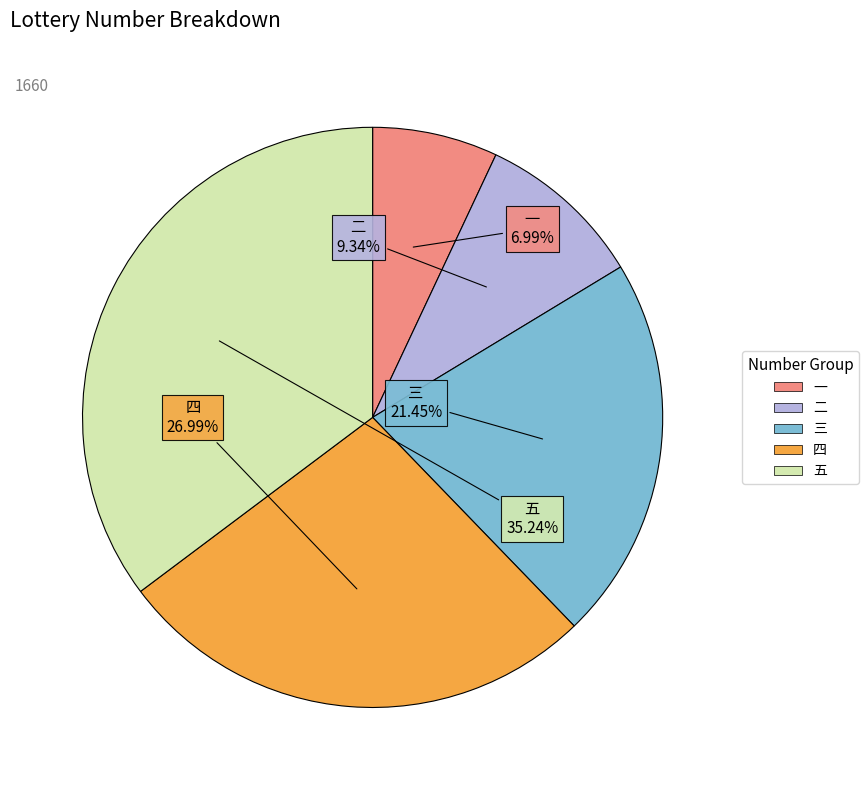

Count the number of slices in the pie.

5